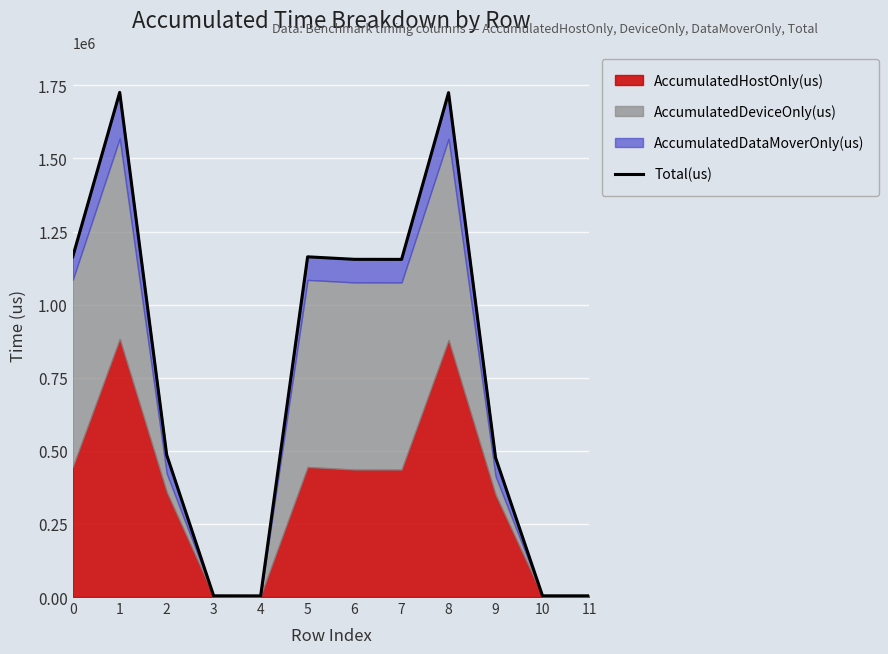

Reading left to right, list all the values displayed in this chart.

0=1163662	1=1725897	2=486203	3=4128	4=3892	5=1163512	6=1154909	7=1154727	8=1725052	9=476738	10=4123	11=4017